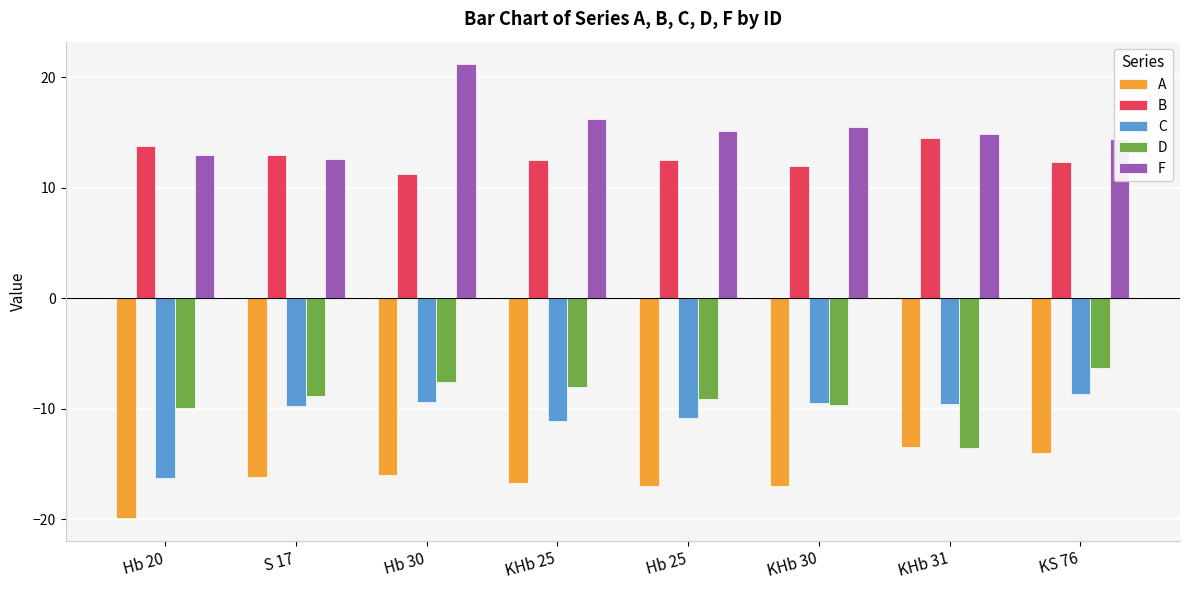

True or false: B has a value of 12.9 at S 17.

True